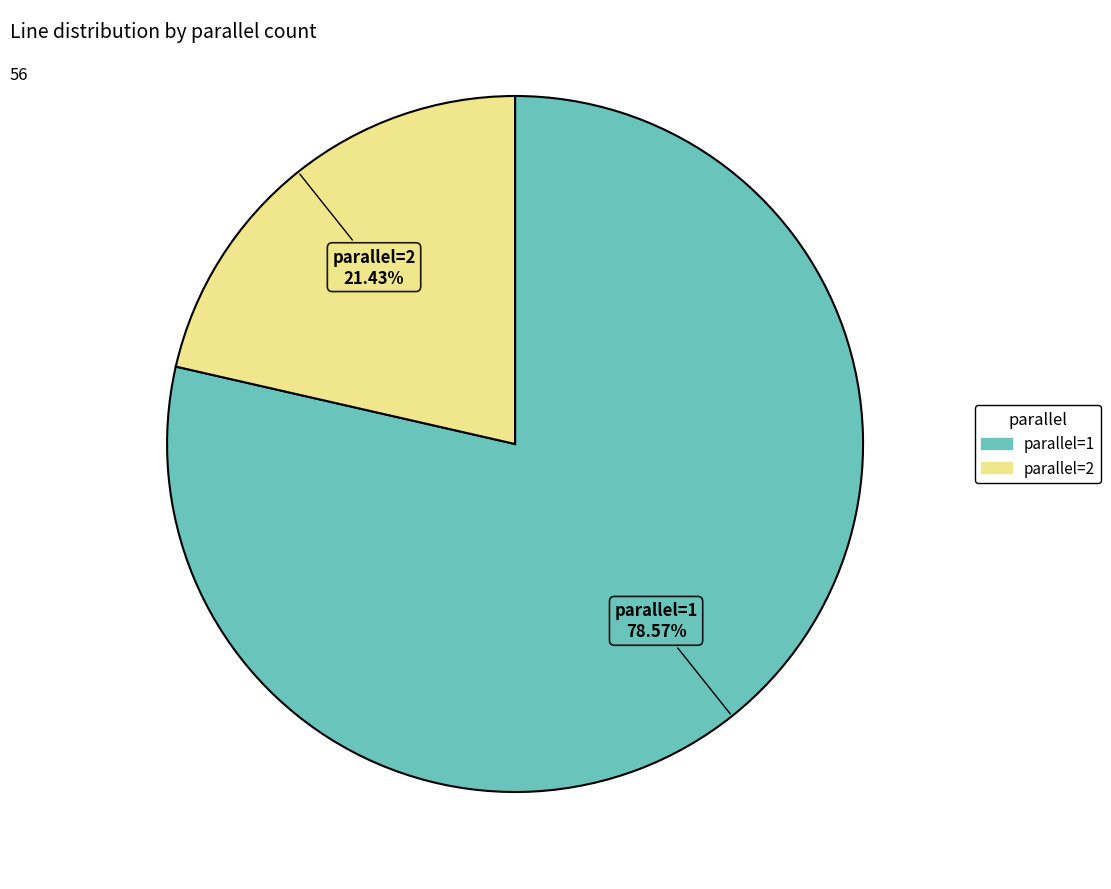

Does any single category account for the majority?

Yes